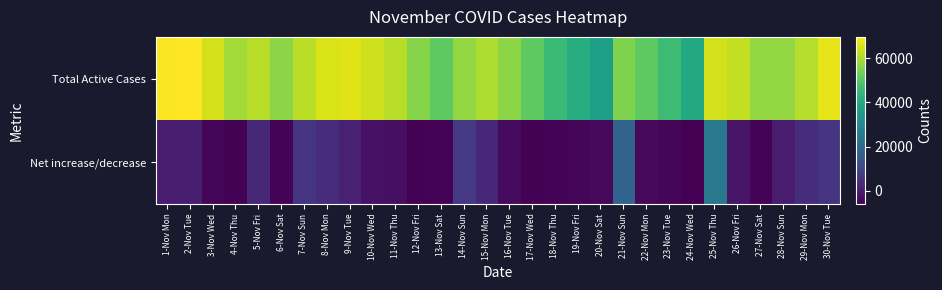

How many distinct data groups are displayed?

2